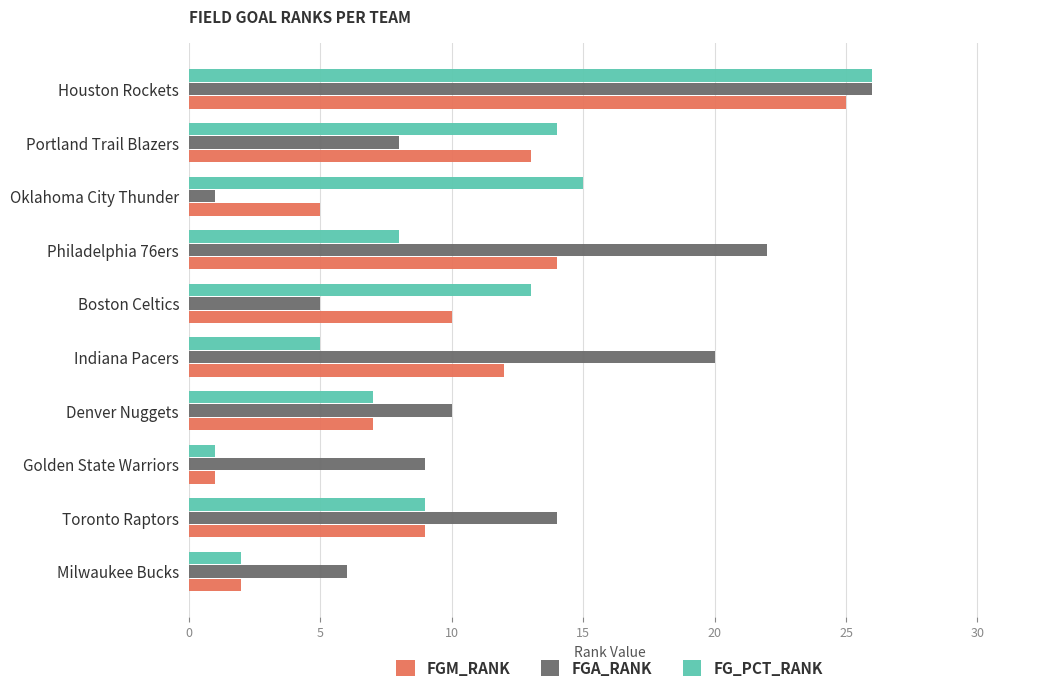

The FGM_RANK series shows 4 at Milwaukee Bucks. True or false?

False